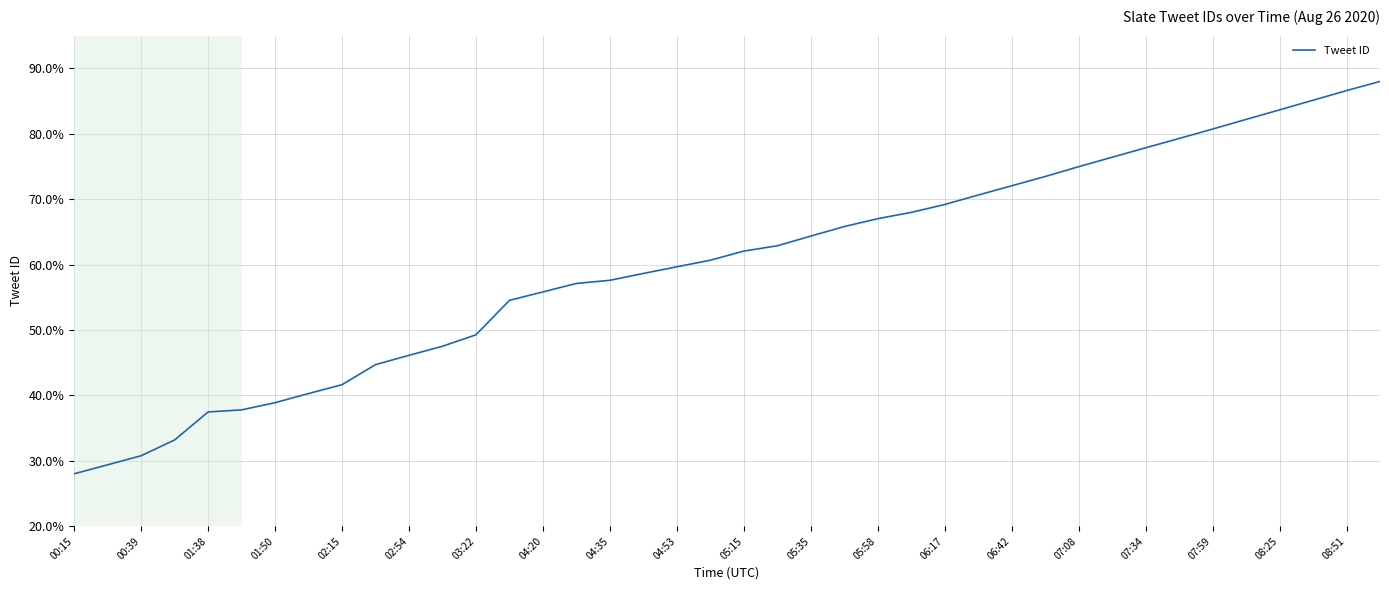

How many distinct data groups are displayed?

1